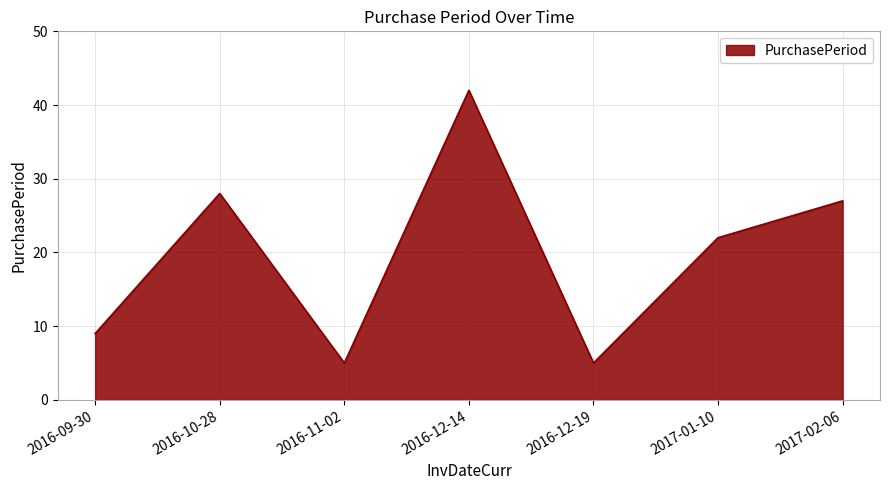

What is the difference between the maximum and minimum values?

37